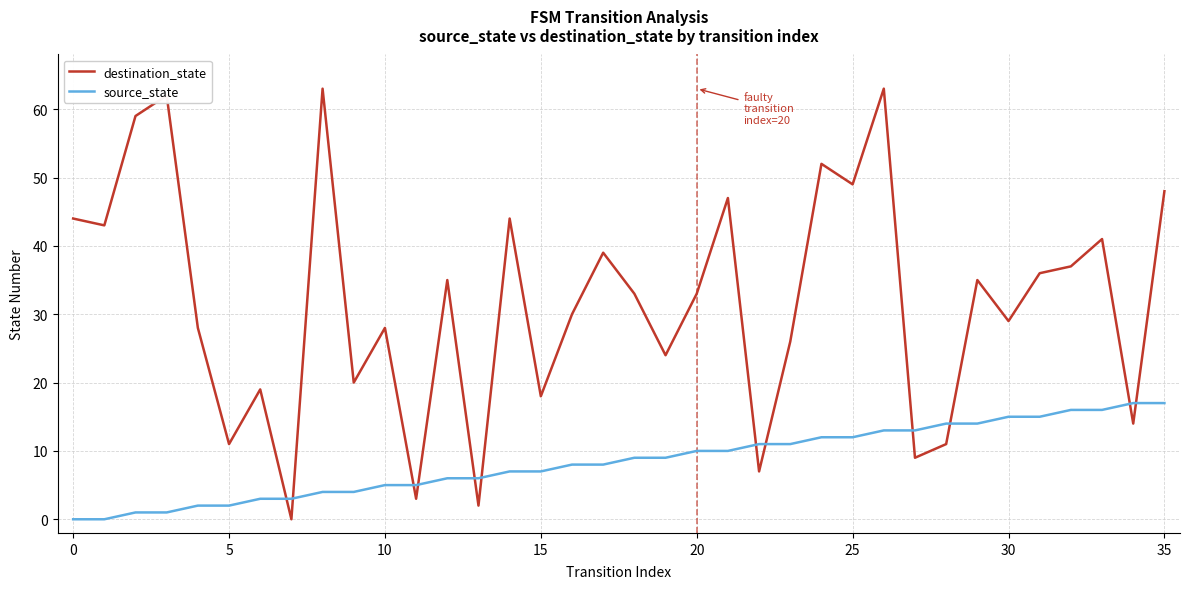

Does the chart have visible grid lines?

Yes